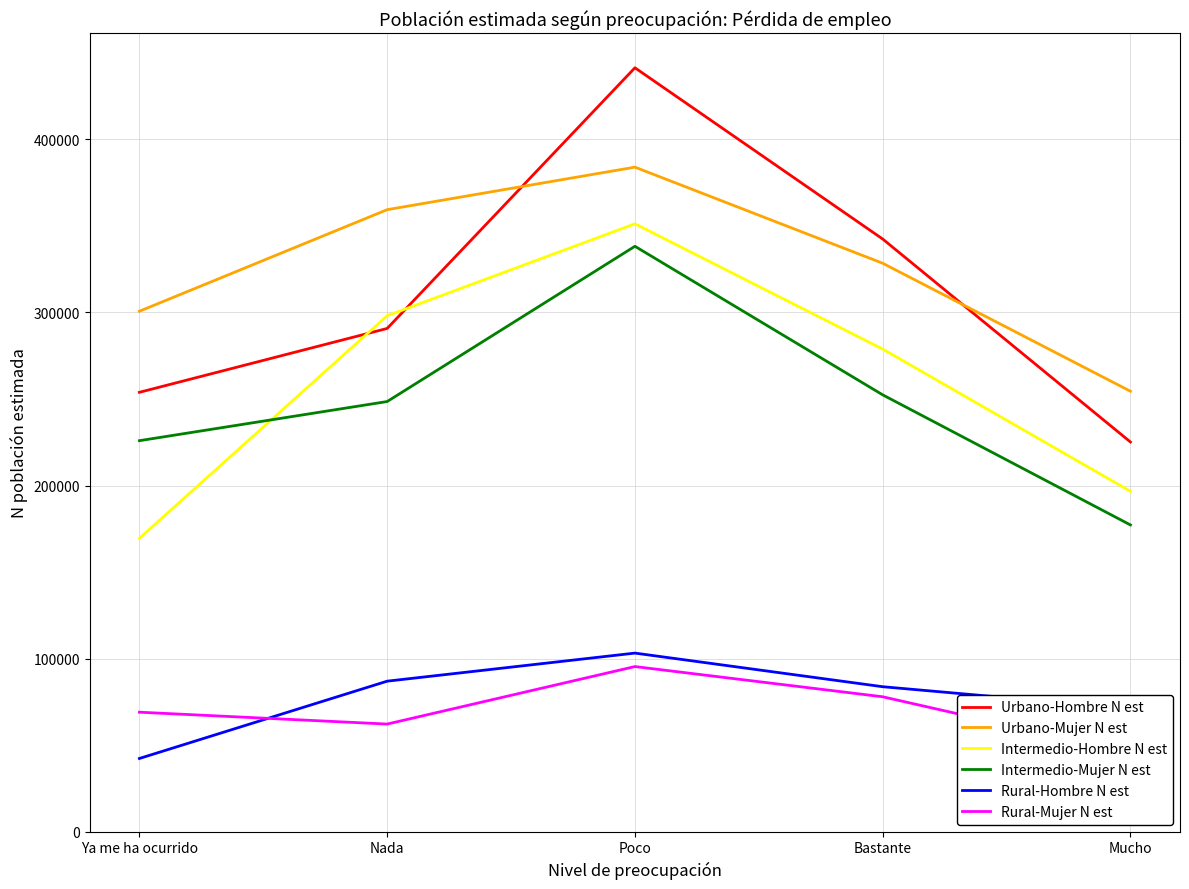

What is the maximum value for Intermedio-Mujer N est?

338228